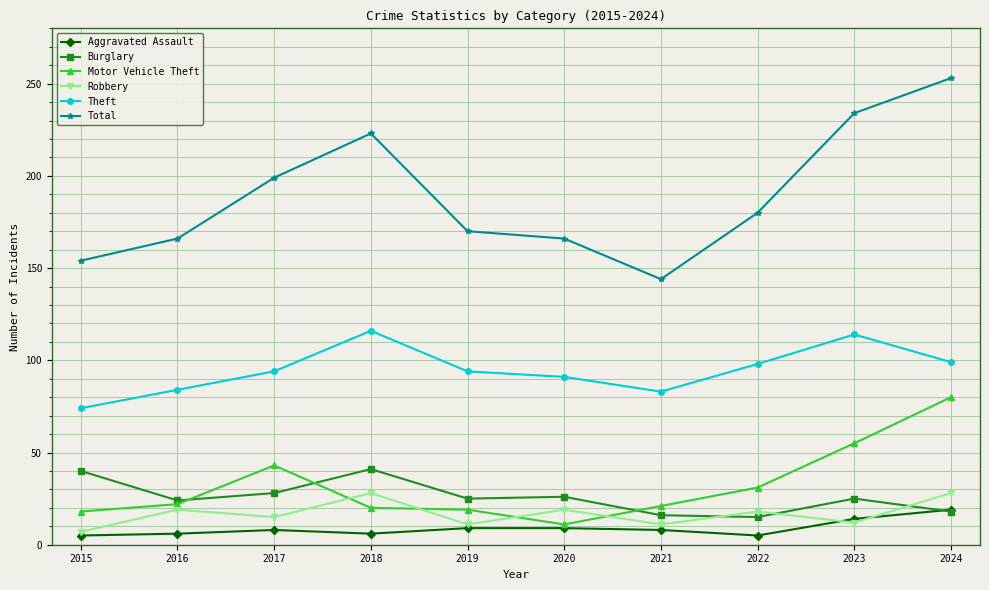

Which series has the widest spread of values?

Total